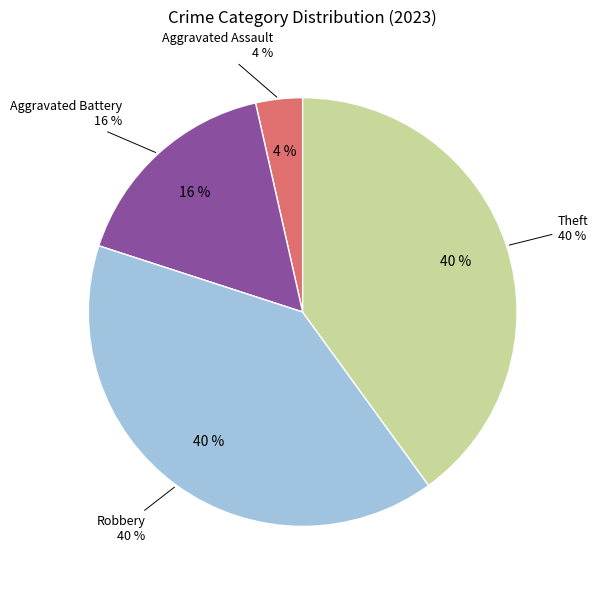

Count the number of slices in the pie.

5